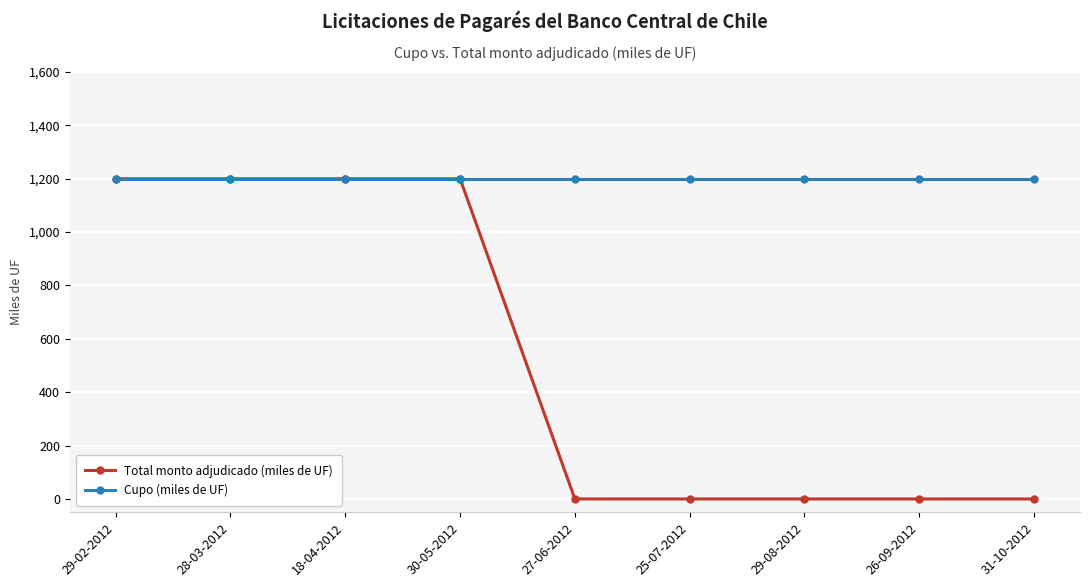

Is it true that Cupo (miles de UF) equals 312 at 26-09-2012?

False